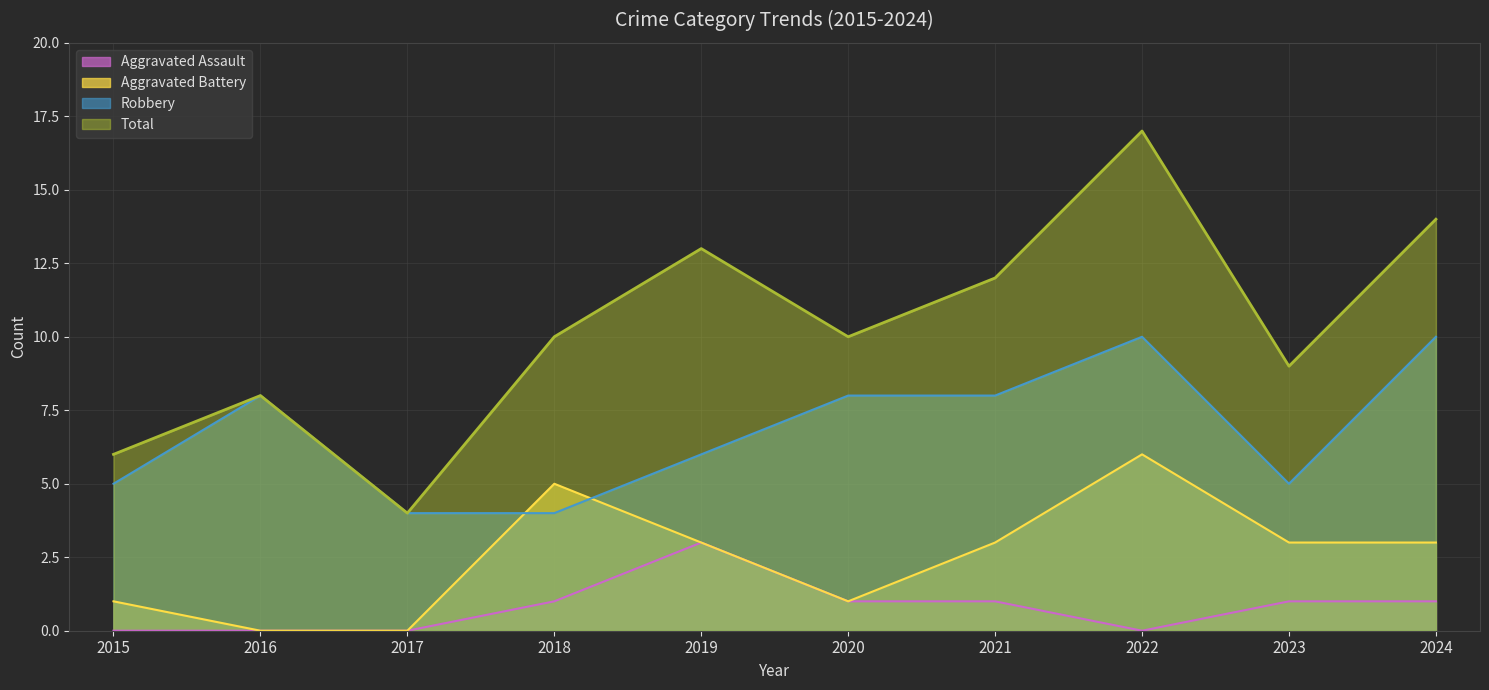

Rank the series by their maximum value, from highest to lowest.

Total, Robbery, Aggravated Battery, Aggravated Assault